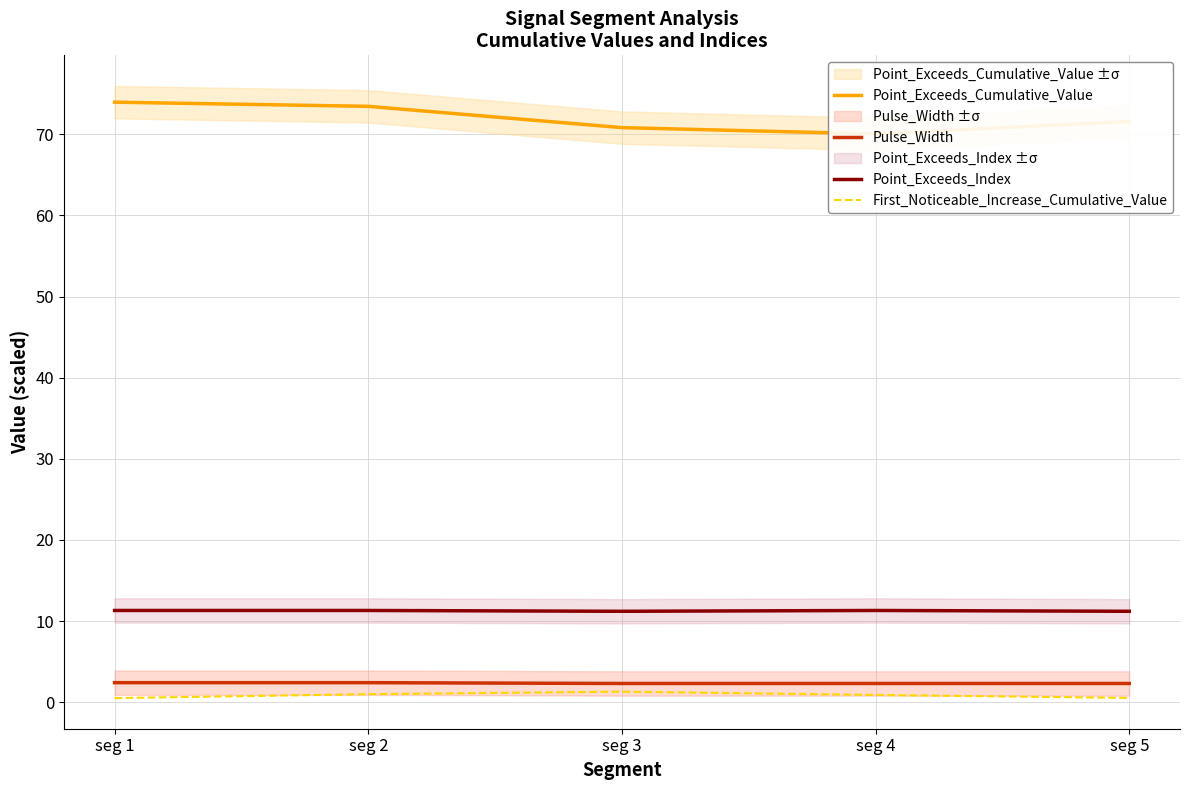

Reading left to right, extract all data points from this chart.

Point_Exceeds_Cumulative_Value: seg 1=74.0	seg 2=73.4	seg 3=70.8	seg 4=70.0	seg 5=71.6
Pulse_Width: seg 1=2.4	seg 2=2.4	seg 3=2.3	seg 4=2.3	seg 5=2.3
Point_Exceeds_Index: seg 1=11.3	seg 2=11.3	seg 3=11.2	seg 4=11.3	seg 5=11.2
First_Noticeable_Increase_Cumulative_Value: seg 1=0.5	seg 2=1.0	seg 3=1.3	seg 4=0.9	seg 5=0.5